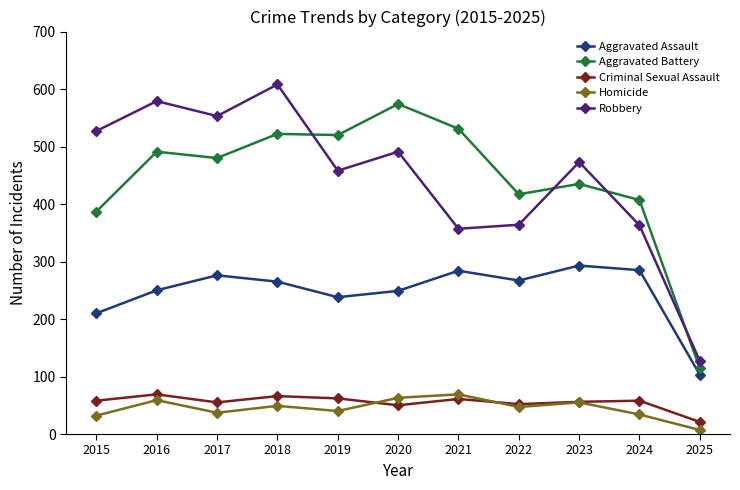

True or false: Aggravated Battery has a value of 312 at 2021.

False